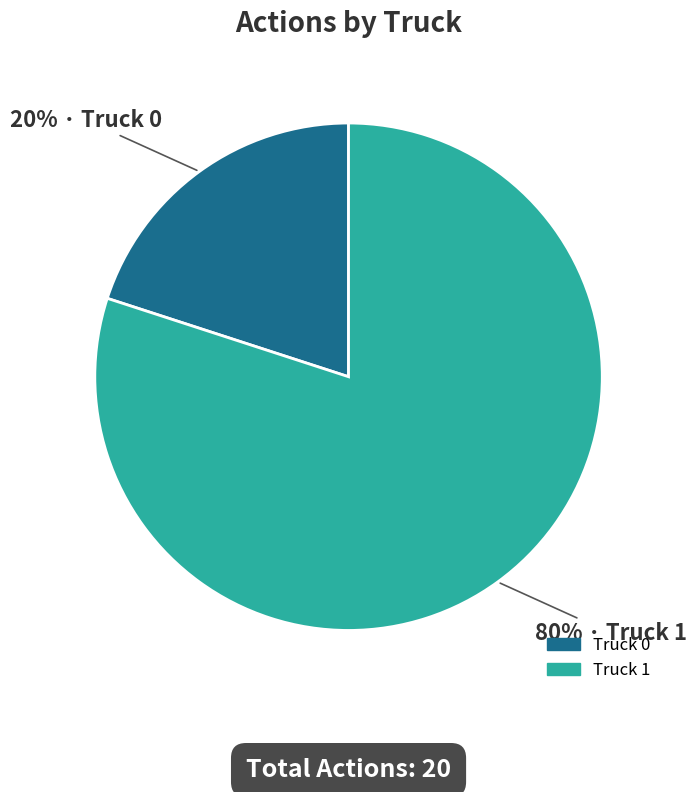

What is the largest slice in the pie chart?

Truck 1